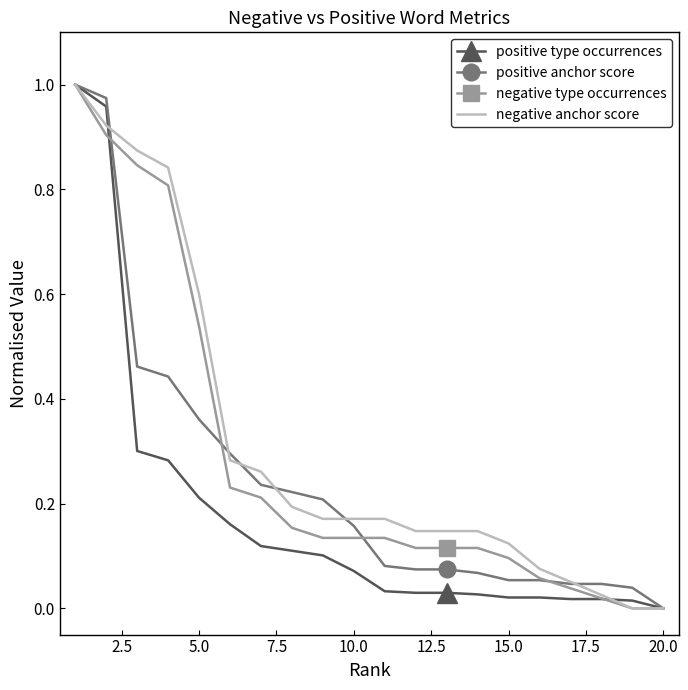

True or false: positive anchor score has more than 1 interior local peaks.

False